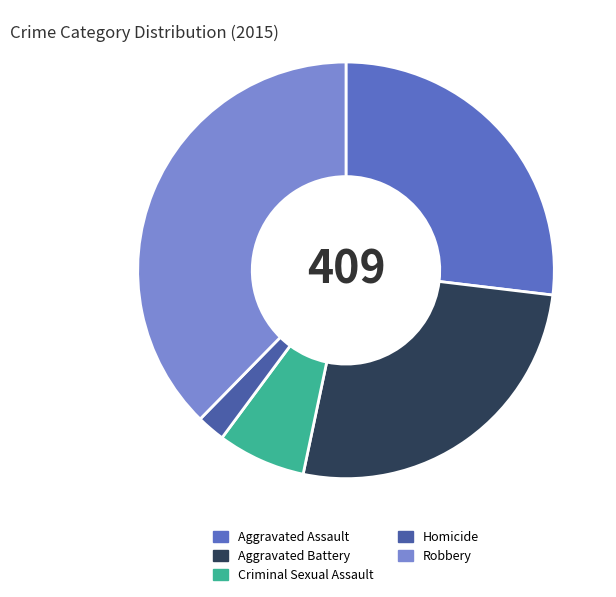

Count the number of slices in the pie.

5